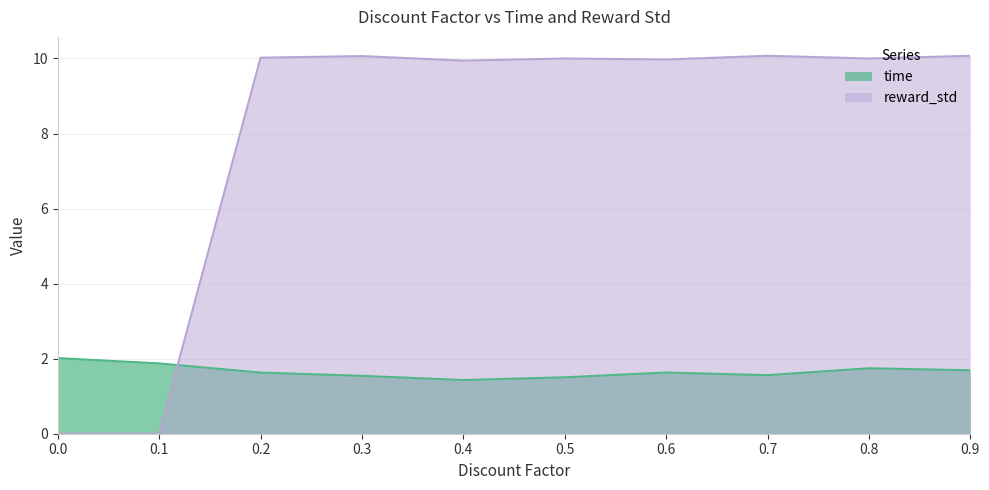

What is the total value across all series at 0.9?

11.8